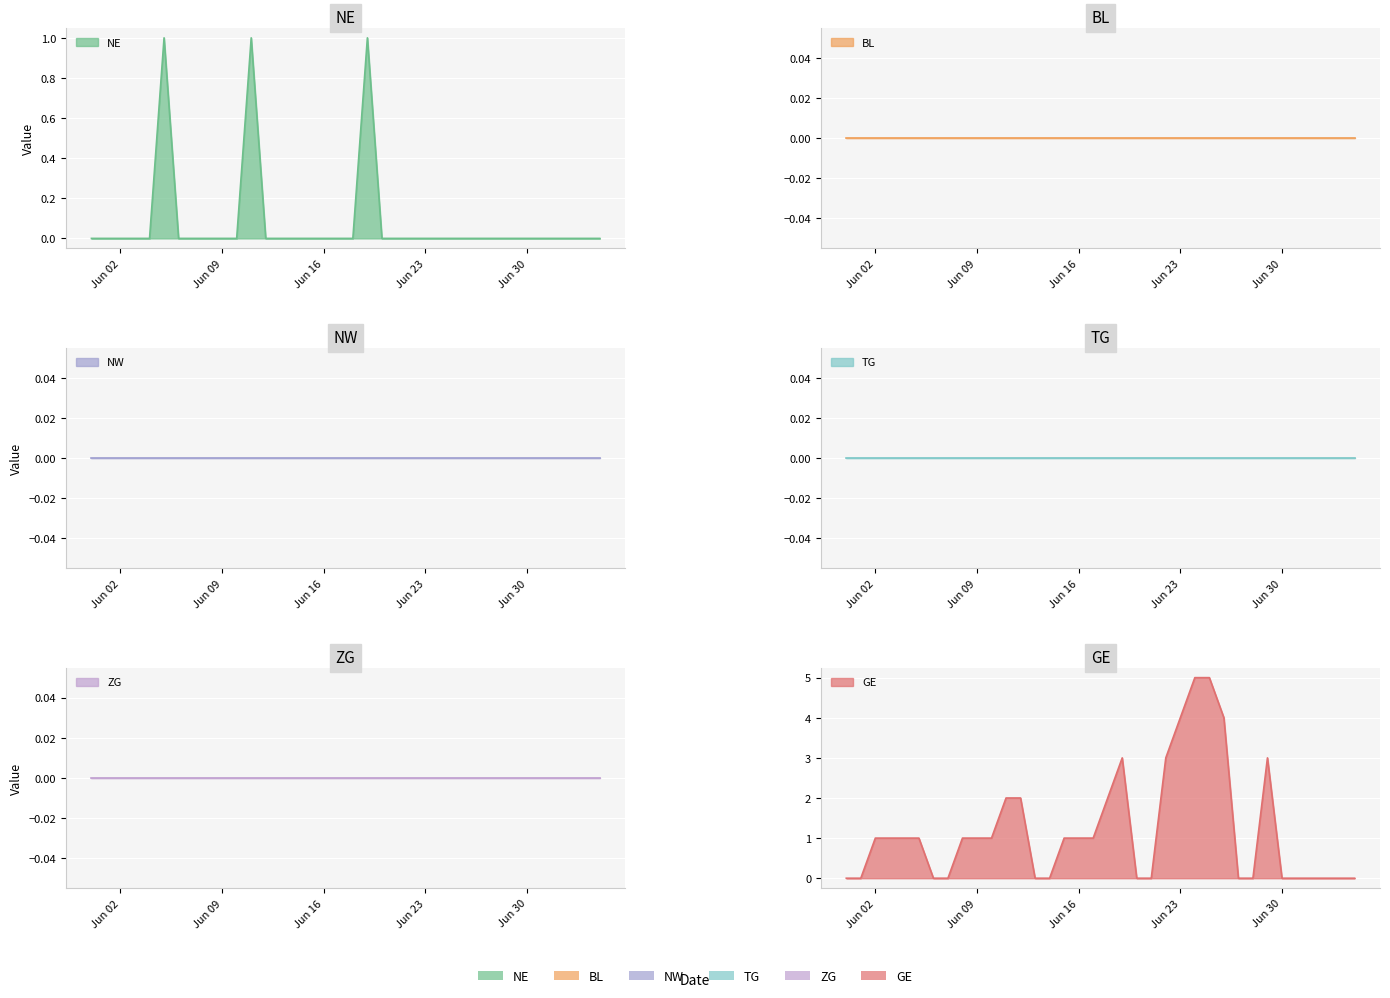

Which label corresponds to the smallest value in the chart?

2020-05-31